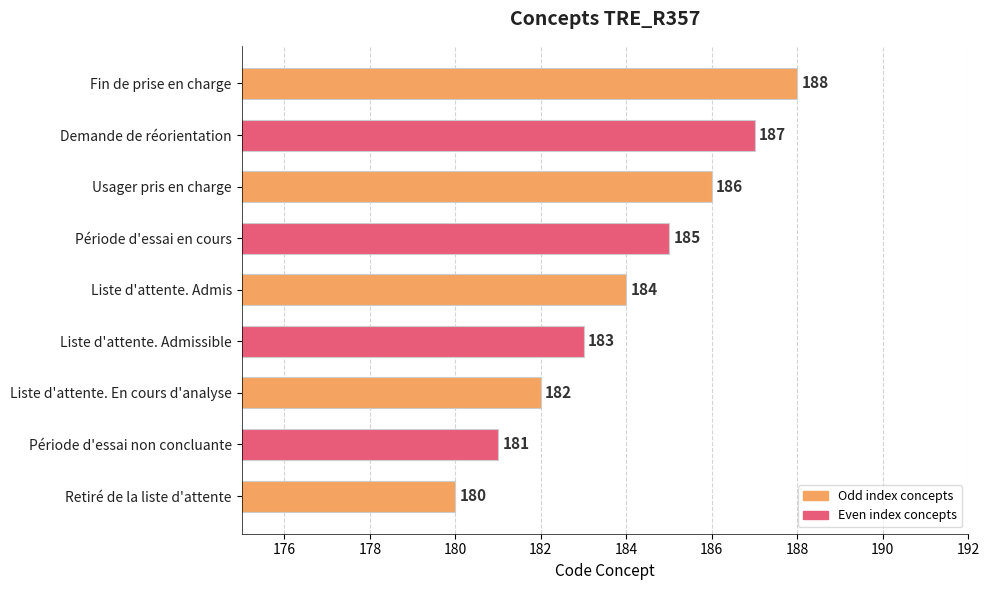

How many data points are less than 184?

4